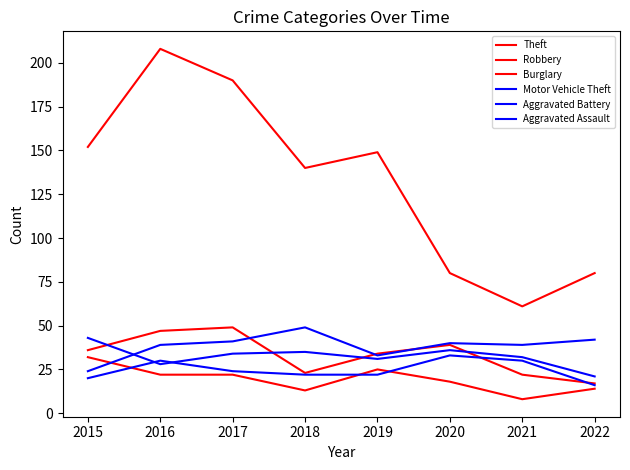

Which series has the widest spread of values?

Theft